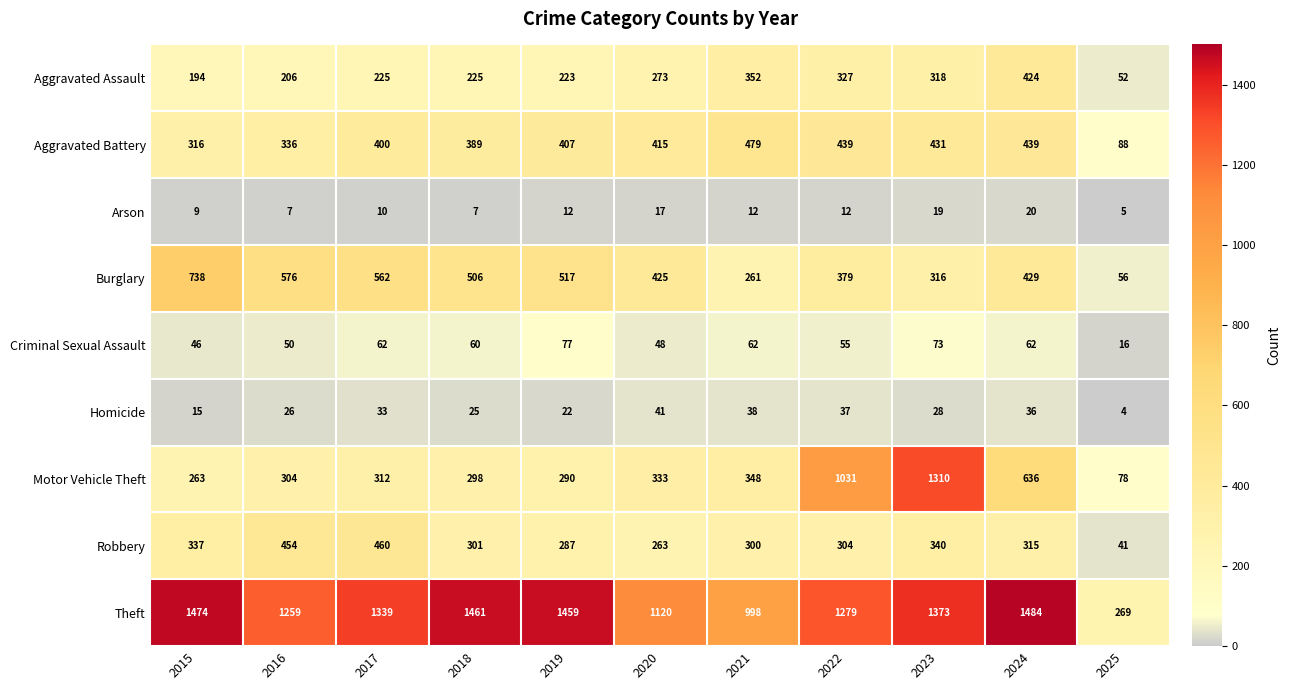

At which label does Robbery first exceed 304?

2015